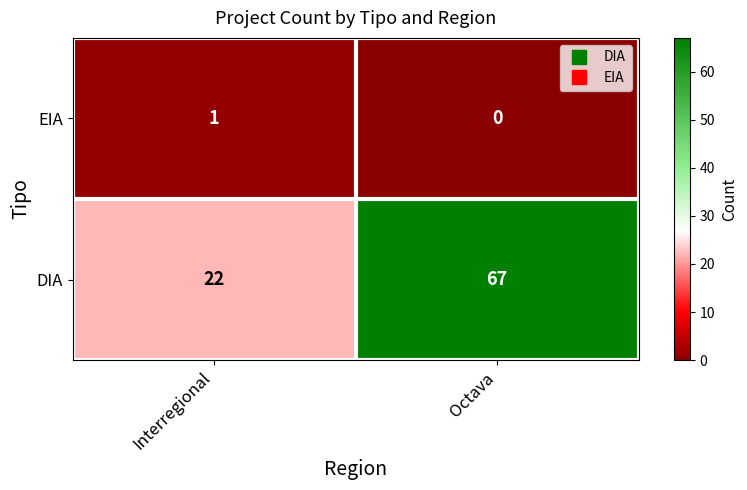

Is it true that DIA equals 67 at Octava?

True